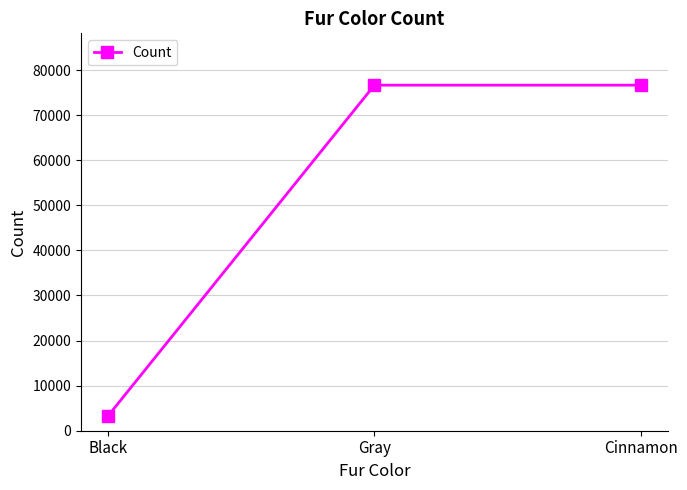

What is the difference between the second highest and minimum values?

73470